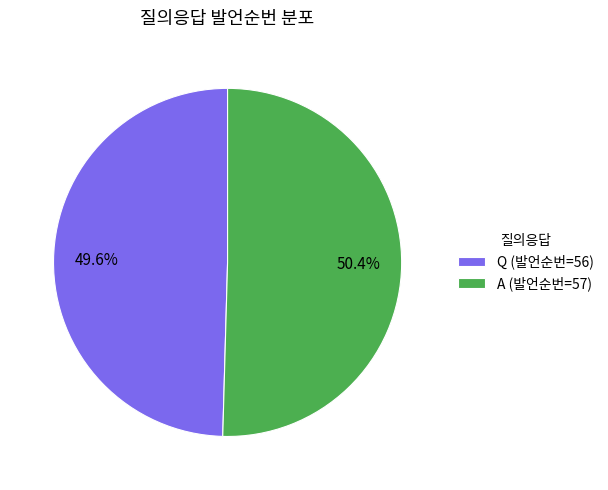

Rank the categories by value from highest to lowest.

A, Q